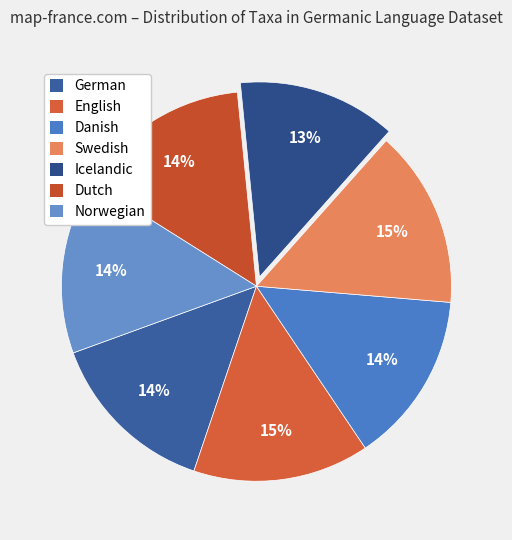

How many segments does this pie chart have?

7